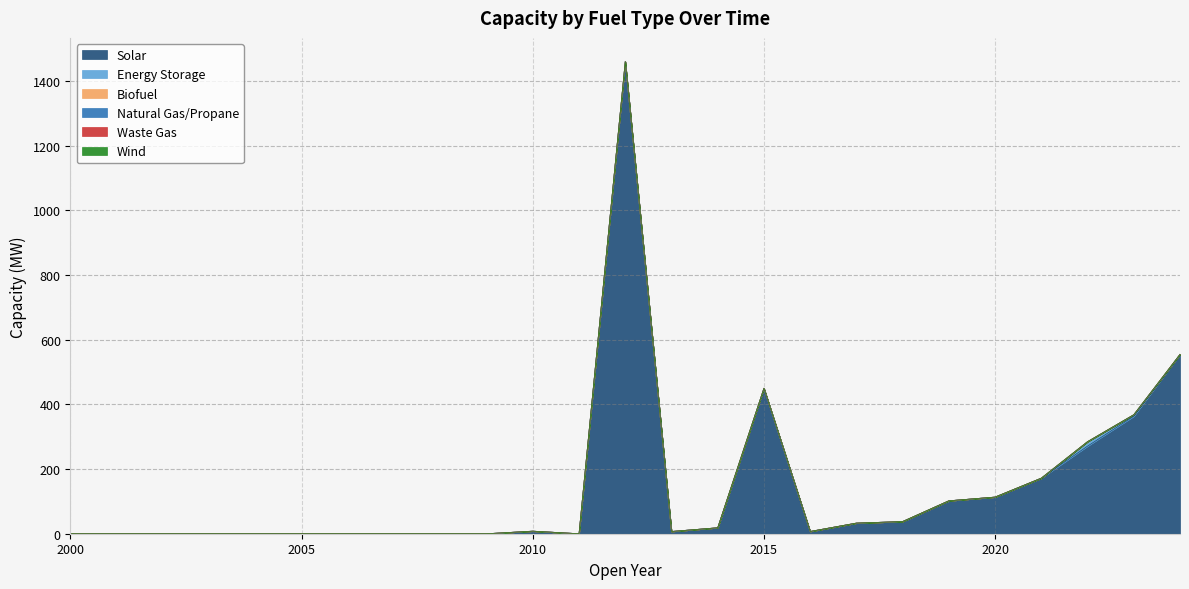

What is the difference between the second highest and second lowest values in the Solar series?

554.8